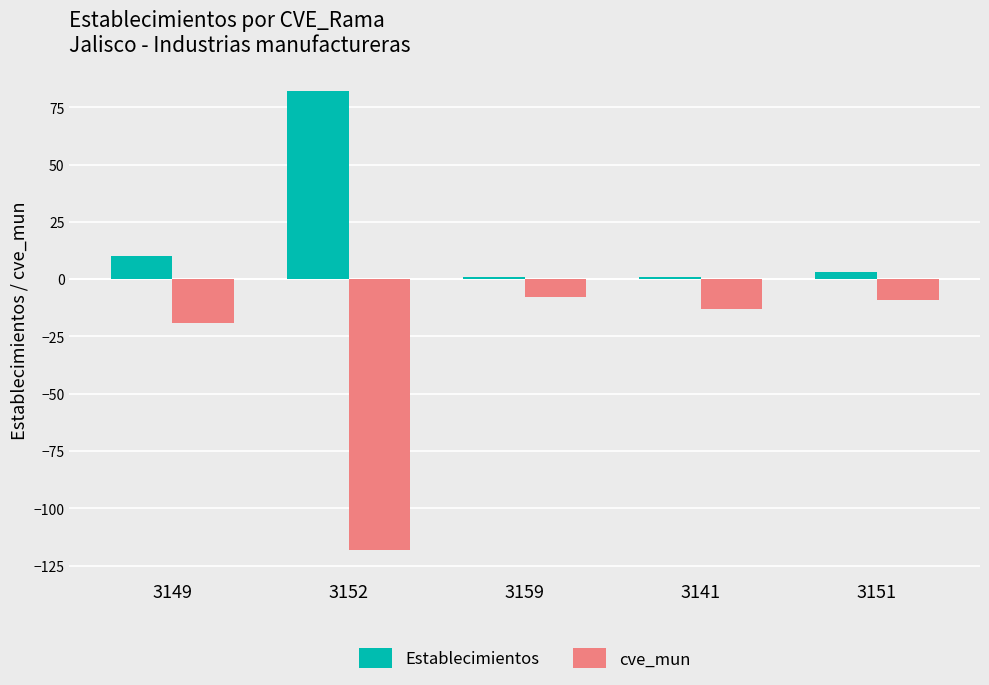

The cve_mun series shows -9 at 3151. True or false?

True